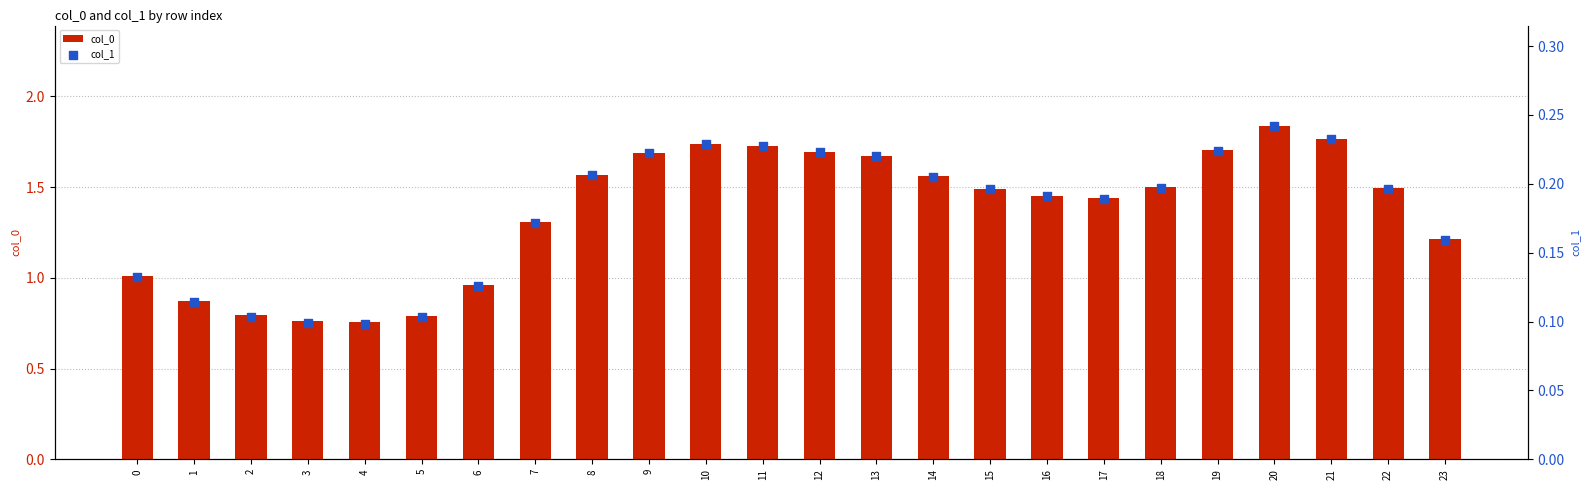

Which series has the widest spread of Y values?

col_0